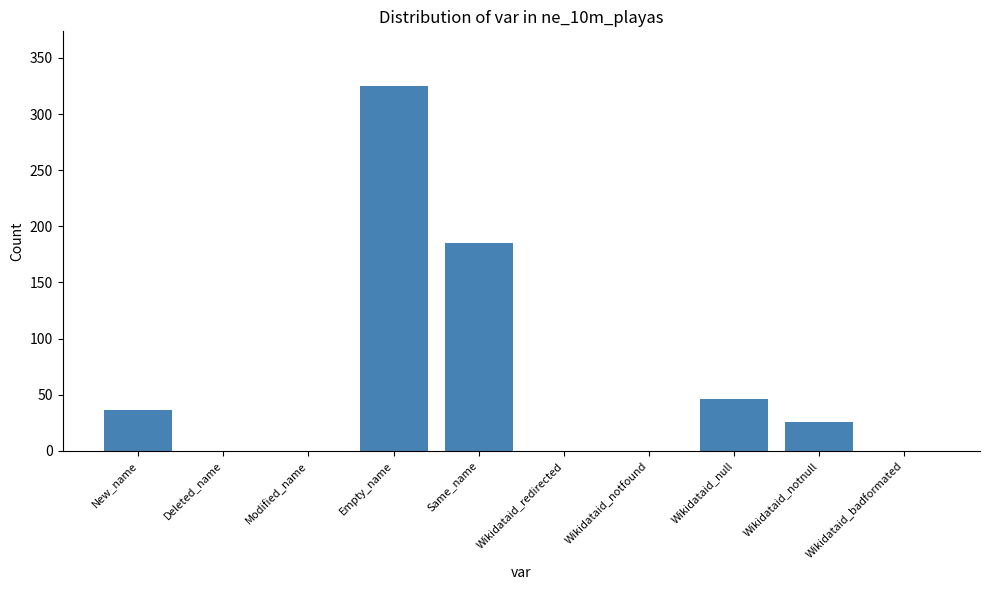

What is the average value?

62